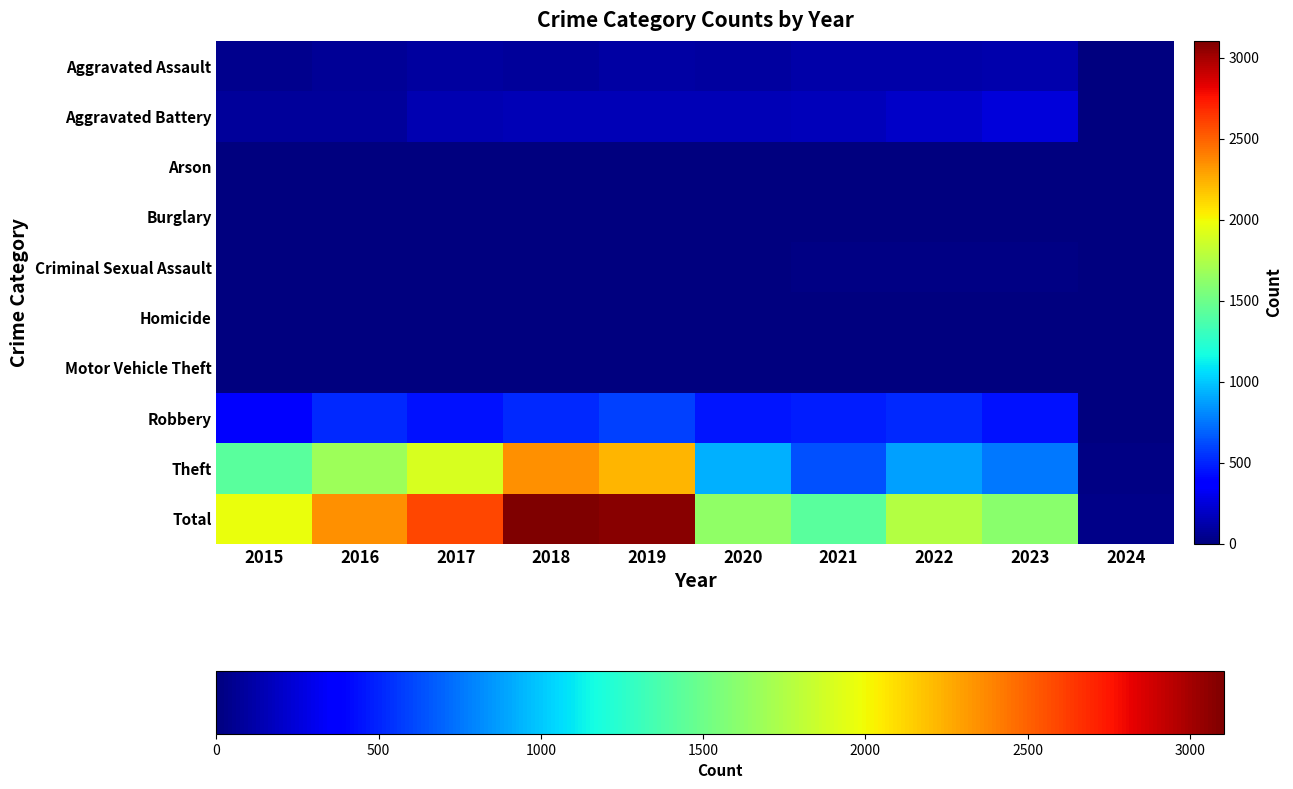

The value of Aggravated Battery at 2021 is 97. True or false?

False